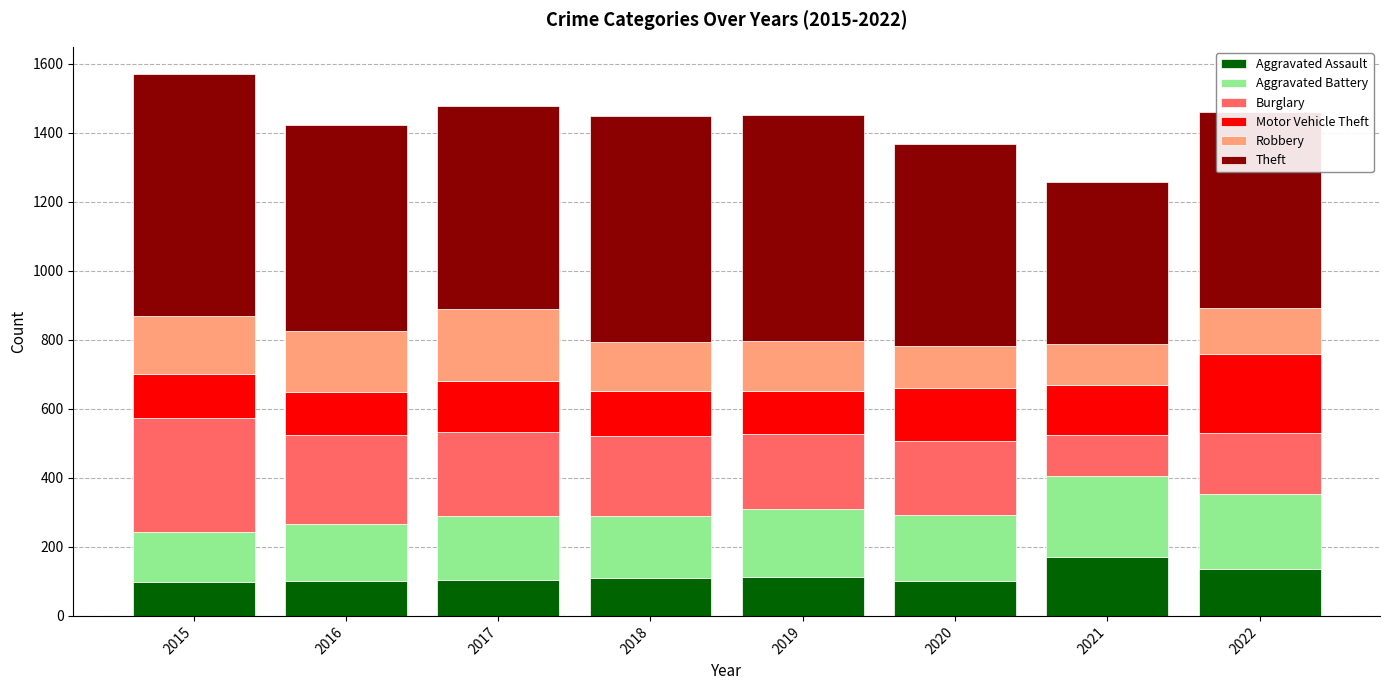

What are all the series names shown in the legend?

Aggravated Assault, Aggravated Battery, Burglary, Motor Vehicle Theft, Robbery, Theft